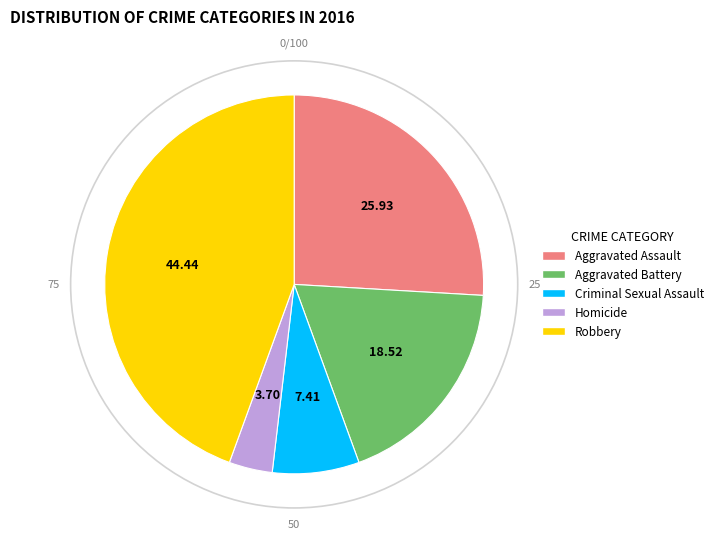

Approximately how many times larger is the value at Homicide compared to Aggravated Assault?

0.1